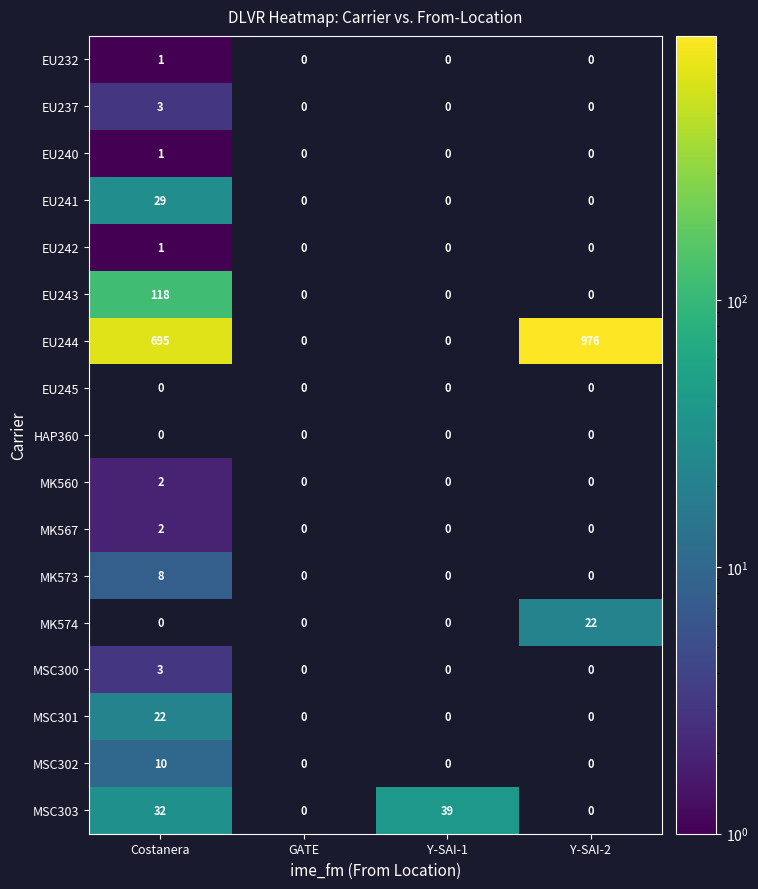

The value of EU243 at Costanera is 118. True or false?

True